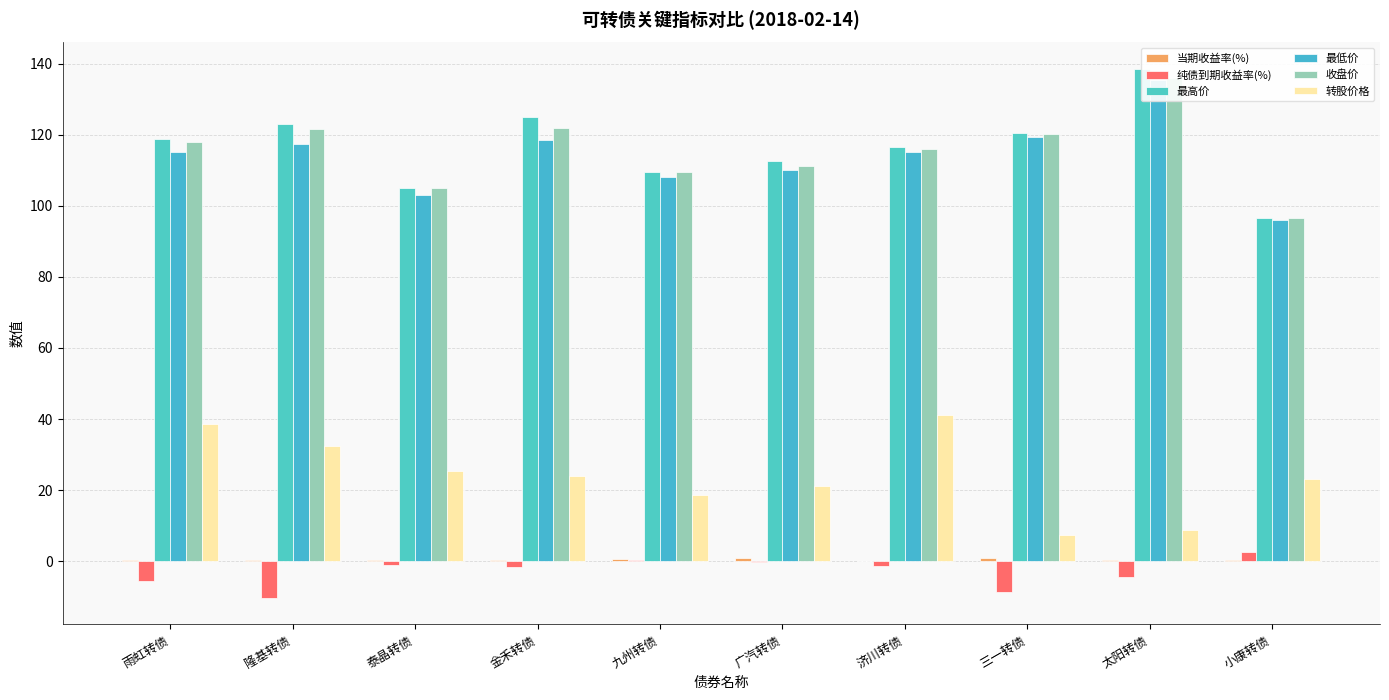

The 最高价 series shows 112.5 at 广汽转债. True or false?

True